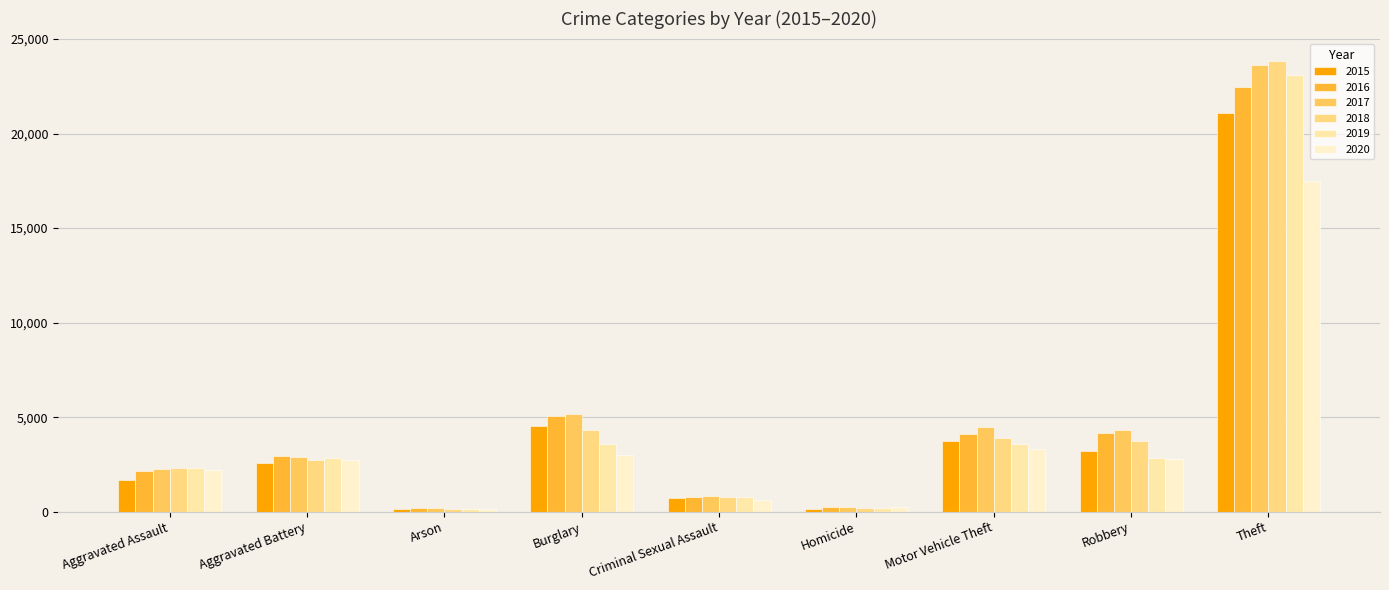

What is the label of the 6th bar from the left?

Homicide